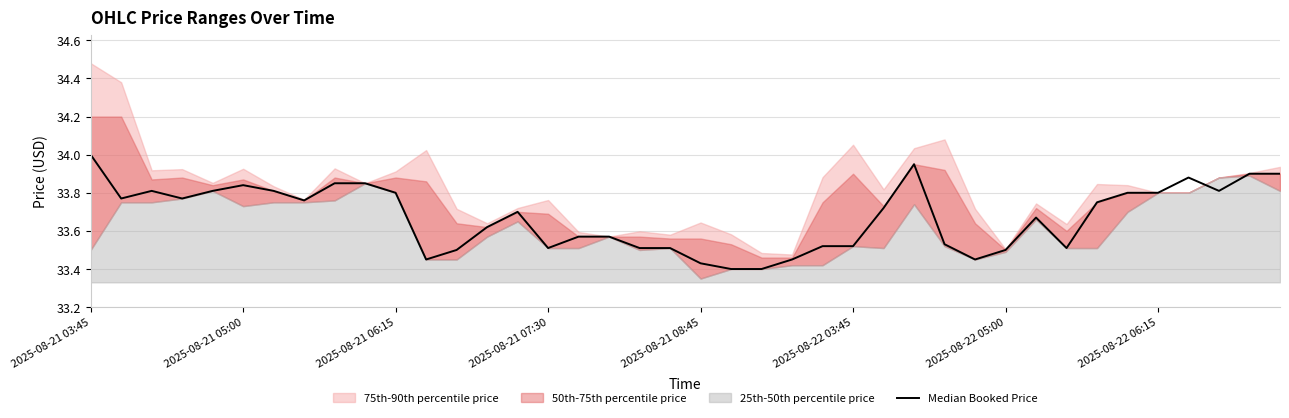

How many interior local valleys (lower than both neighbors) does the data have?

8